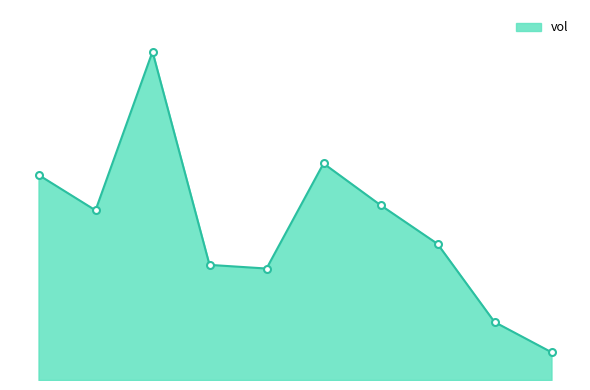

Reading right to left, list all the values displayed in this chart.

600000	1253900	2943600	3781300	4682300	2410200	2489200	7099500	3668600	4435100